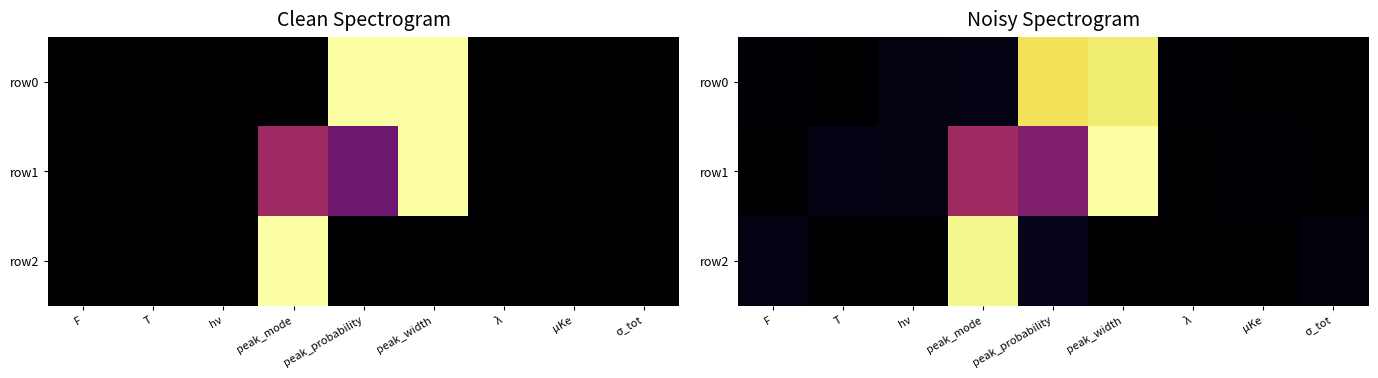

What is the difference between the second highest and second lowest values in the row1 series?

0.4